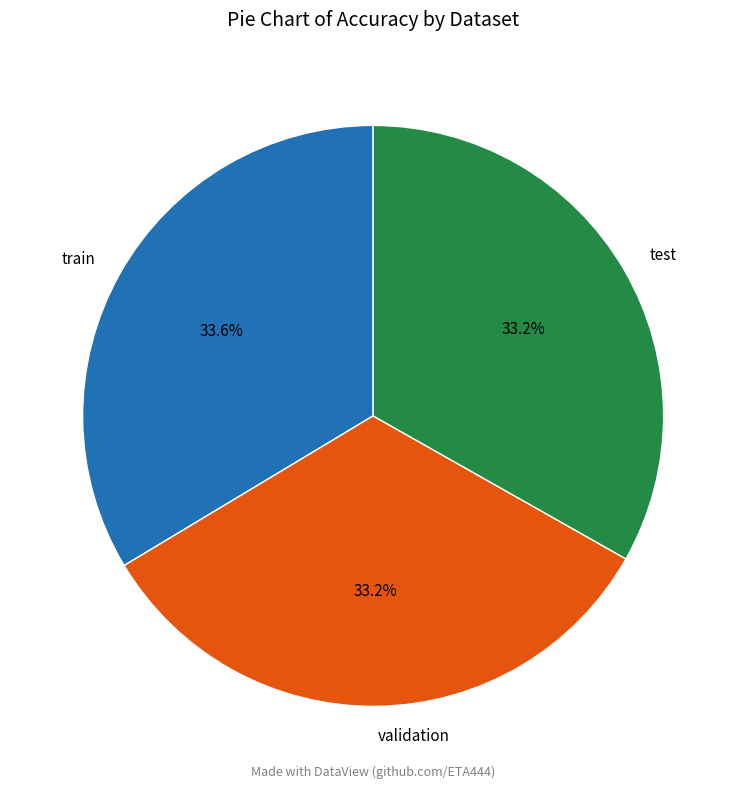

Is the sum of validation and train greater than half?

Yes